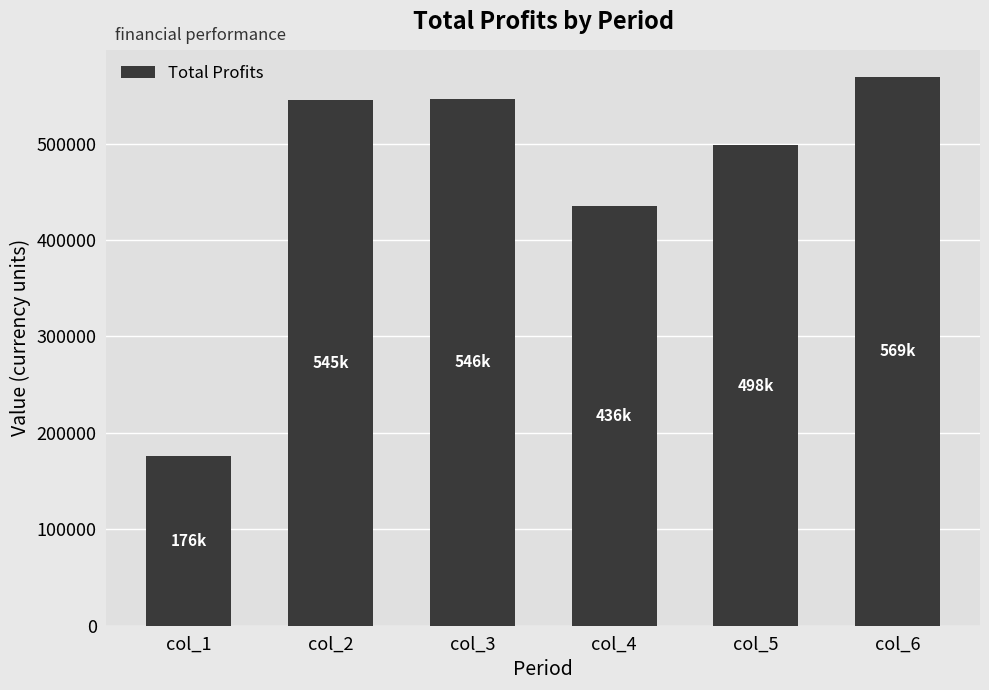

At which label does the data first exceed 545133?

col_2